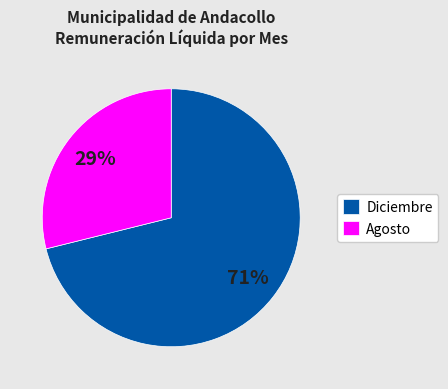

To the nearest percent, what is the average slice percentage?

50%